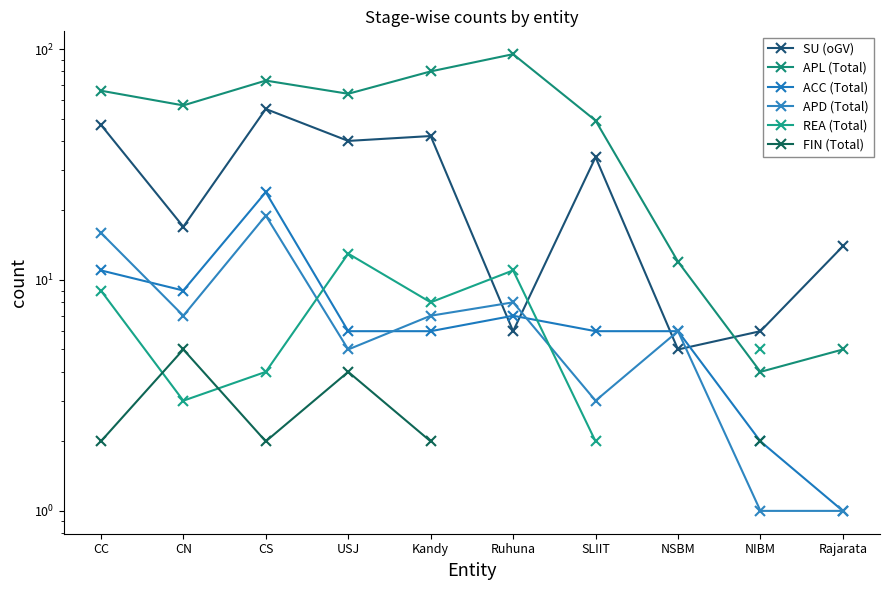

Which category has the highest value across all series?

Ruhuna